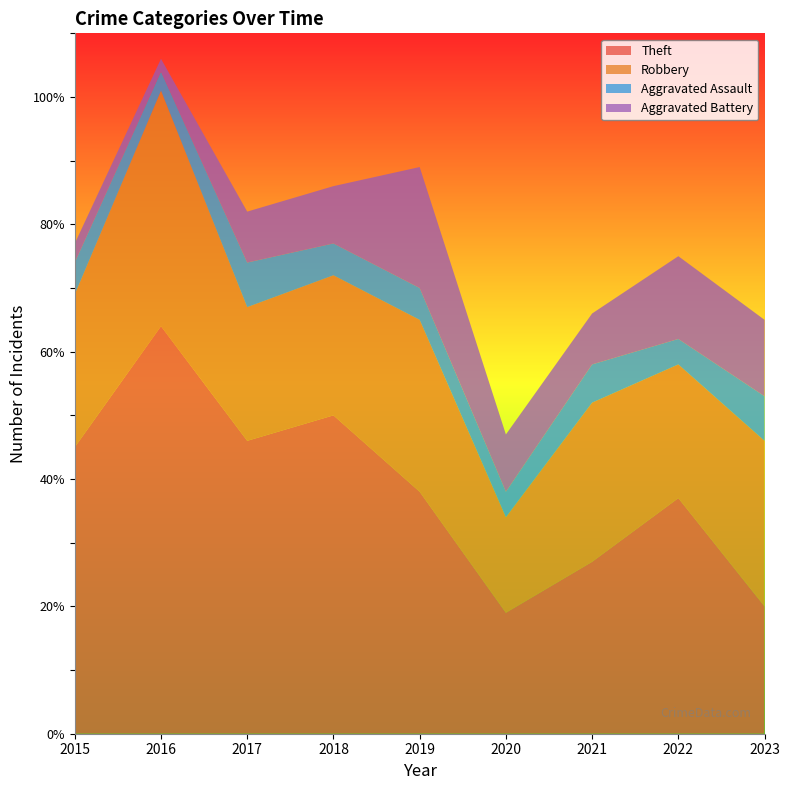

Reading right to left, list all the values displayed in this chart.

Theft: 20	37	27	19	38	50	46	64	45
Robbery: 26	21	25	15	27	22	21	37	24
Aggravated Assault: 7	4	6	4	5	5	7	3	5
Aggravated Battery: 12	13	8	9	19	9	8	2	3